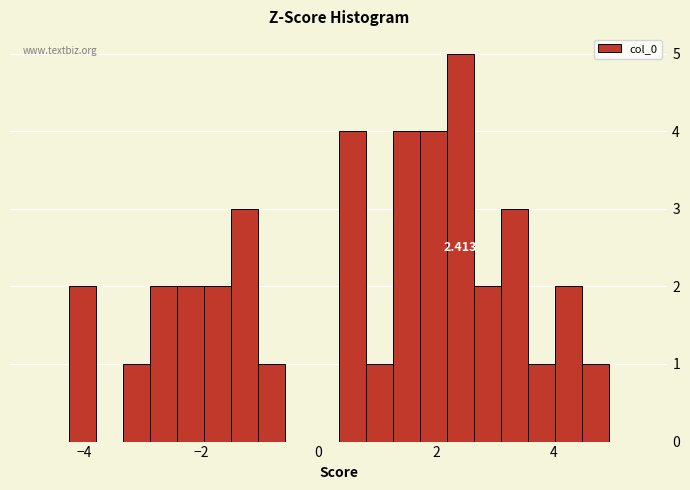

Read against the x-axis, roughly where is the centre of the tallest bar?

2.4